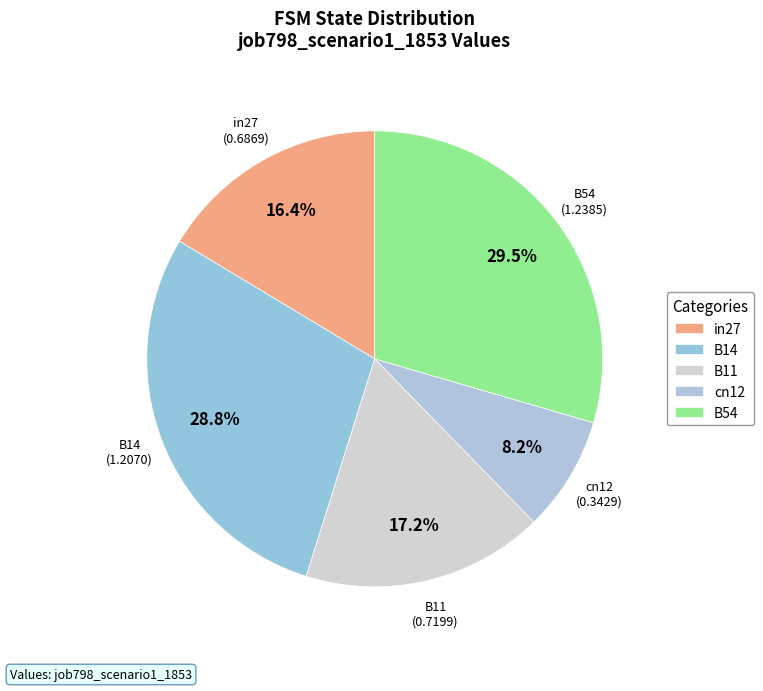

Count the number of slices in the pie.

5